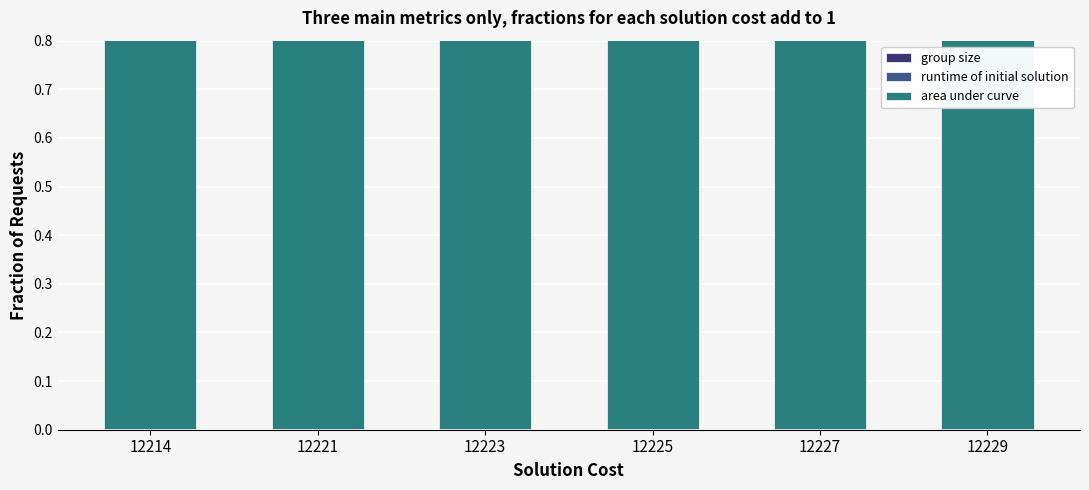

What is the average value of the area under curve series?

1.0